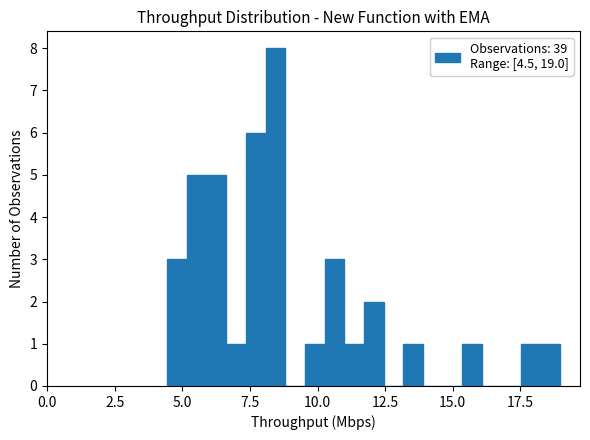

Around what value on the x-axis is the tallest bar? Give the approximate position of its centre, as read against the axis.

8.5